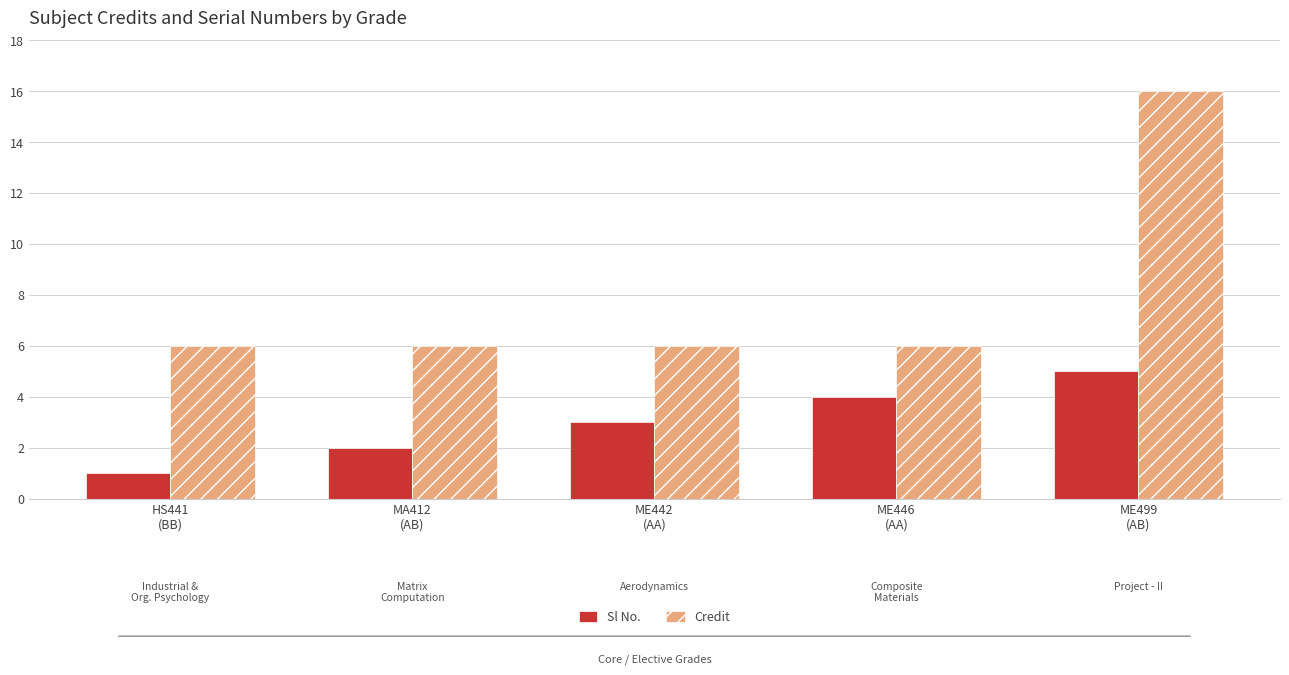

What is the difference between the maximum and minimum values in the Sl No. series?

4